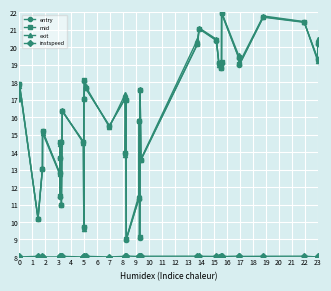

What is the value of the exit point at the 7th from the left?

14.4